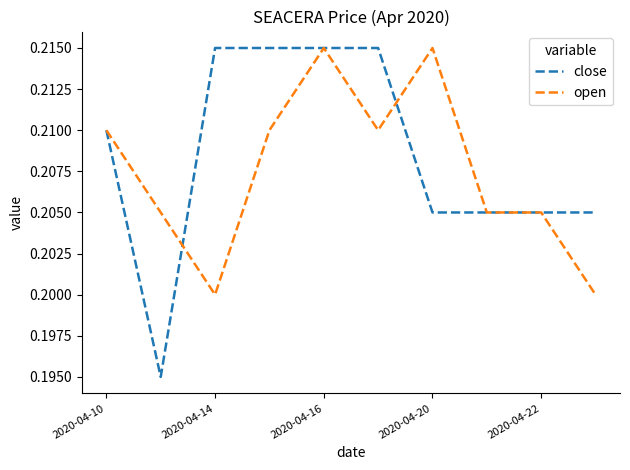

Which series has the largest range (max minus min)?

close